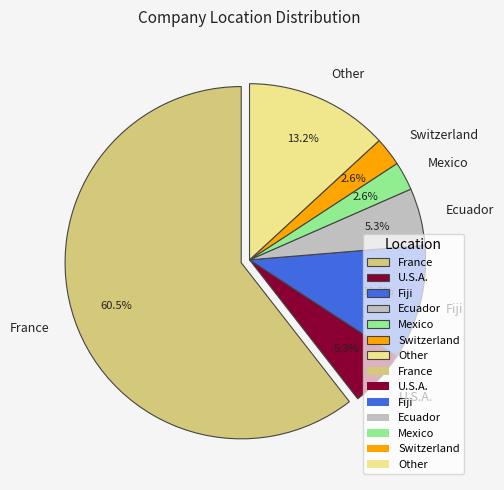

What is the largest slice in the pie chart?

France